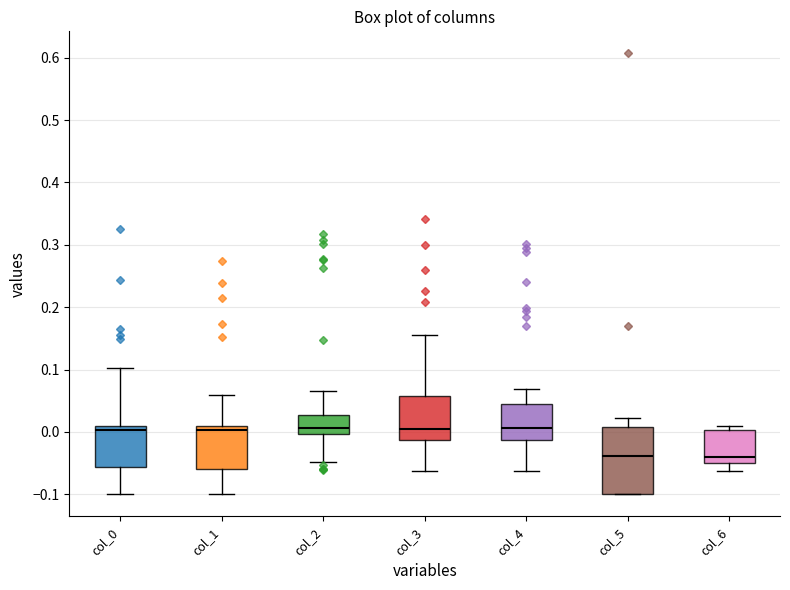

Reading left to right, transcribe this box plot: for each box, give where its median line is, the range the box spans, and where its two whiskers end, as read against the y-axis. The values are not printed on the chart, so give them approximately, as read against the axis.

col_0: median 0.00, box -0.06 to 0.01, whiskers -0.10 to 0.10
col_1: median 0.00, box -0.06 to 0.01, whiskers -0.10 to 0.06
col_2: median 0.01, box 0.00 to 0.03, whiskers -0.05 to 0.07
col_3: median 0.00, box -0.01 to 0.06, whiskers -0.06 to 0.15
col_4: median 0.01, box -0.01 to 0.04, whiskers -0.06 to 0.07
col_5: median -0.04, box -0.10 to 0.01, whiskers -0.10 to 0.02
col_6: median -0.04, box -0.05 to 0.00, whiskers -0.06 to 0.01